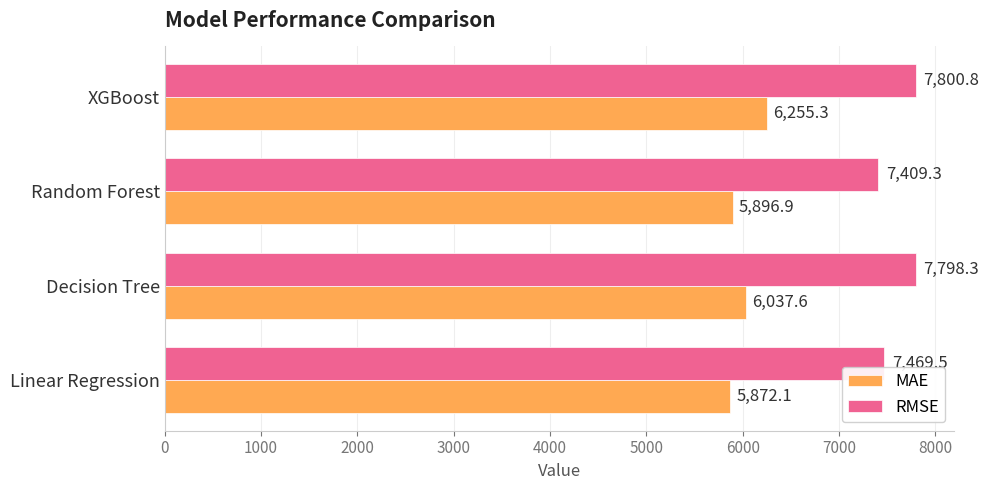

At which label is MAE closest to 6063?

Decision Tree